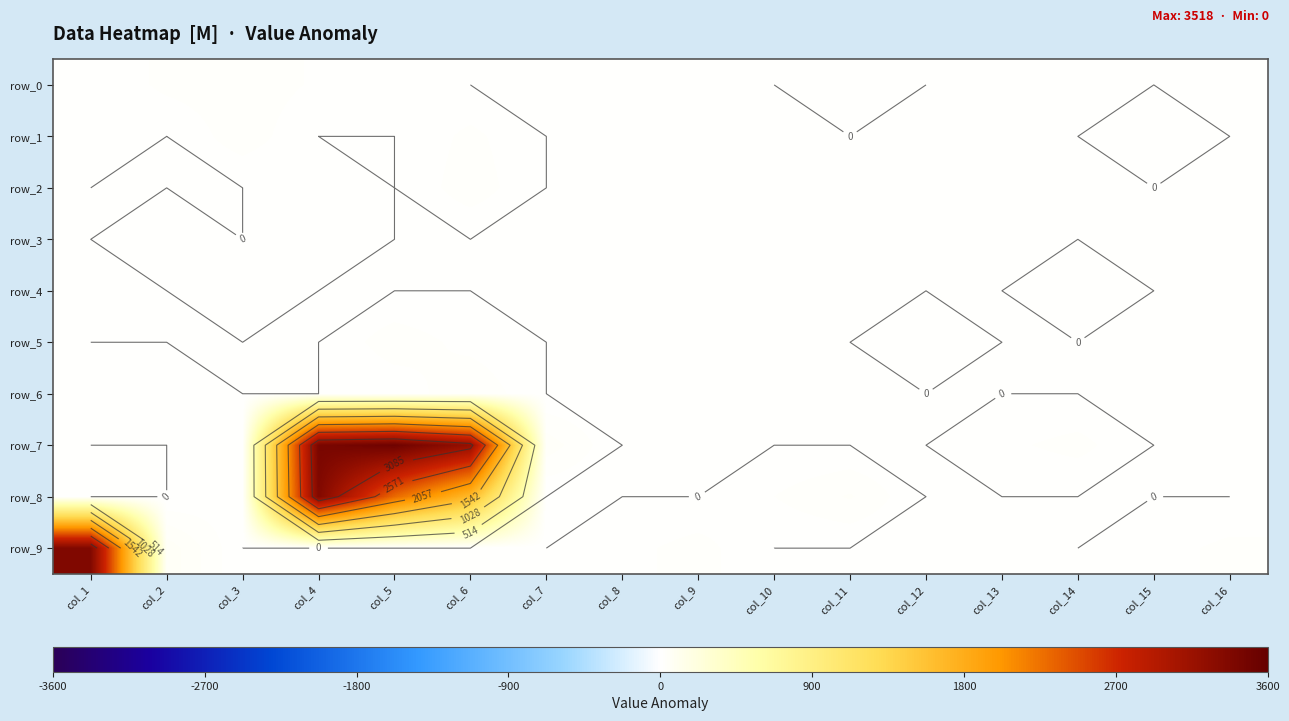

Reading left to right, list all the values displayed in this chart.

row_0: 1	18	23	12	7	0	0	0	0	0	1	0	0	0	0	0
row_1: 2	0	23	0	0	18	0	0	0	0	0	0	0	0	2	0
row_2: 0	0	0	2	0	23	0	0	0	0	0	0	0	0	0	0
row_3: 0	1	0	13	0	0	0	0	0	0	0	0	0	0	0	0
row_4: 0	0	8	0	0	0	0	0	0	0	0	0	0	4	0	0
row_5: 0	0	0	0	23	9	0	0	0	0	0	1	0	0	0	0
row_6: 12	9	0	0	3	27	0	0	0	0	0	0	0	0	0	0
row_7: 0	0	8	3426	3518	3191	37	0	0	0	0	0	11	19	0	0
row_8: 0	0	8	3362	2299	1664	0	0	0	14	30	0	0	0	0	0
row_9: 3361	52	0	0	0	0	0	9	20	0	0	0	0	0	8	18